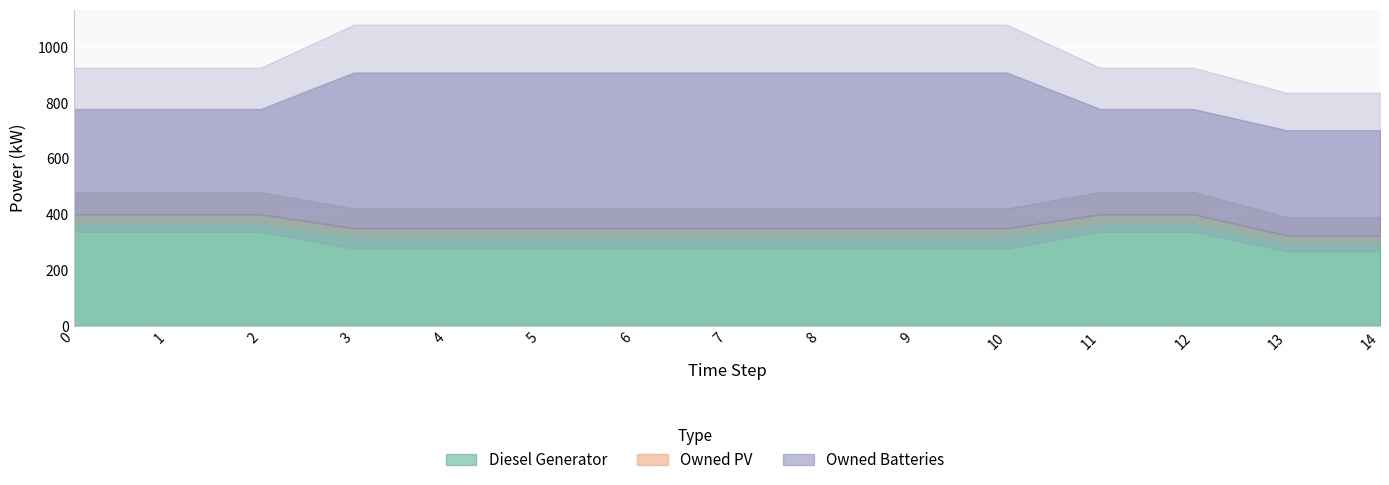

What is the spread (max minus min) of values at 12?

400